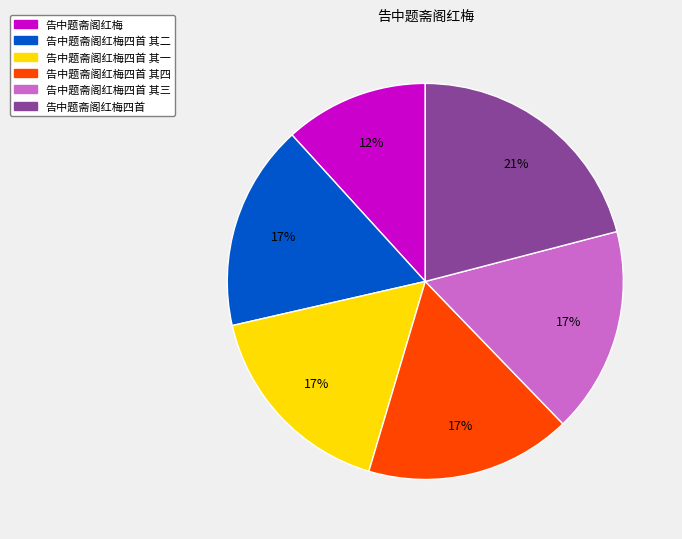

Approximately how many times larger is the value at 告中题斋阁红梅四首 其三 compared to 告中题斋阁红梅四首?

0.8